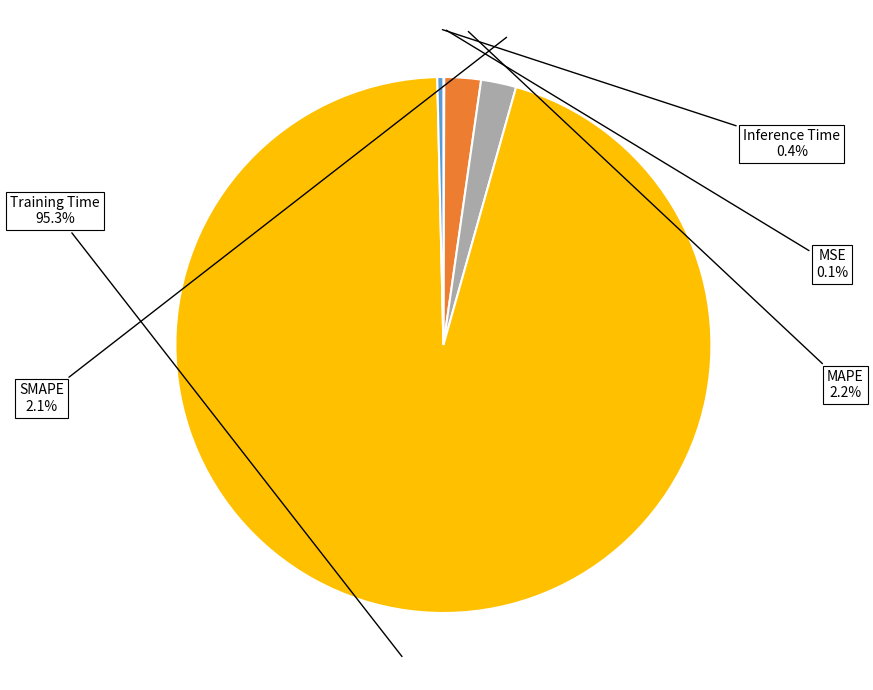

Is there a majority slice in this chart?

Yes